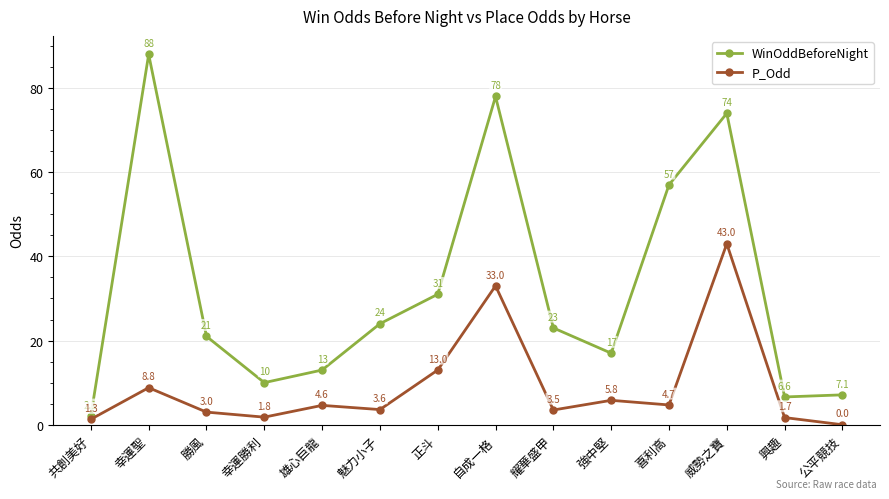

What is the label of the 7th point from the left?

正斗